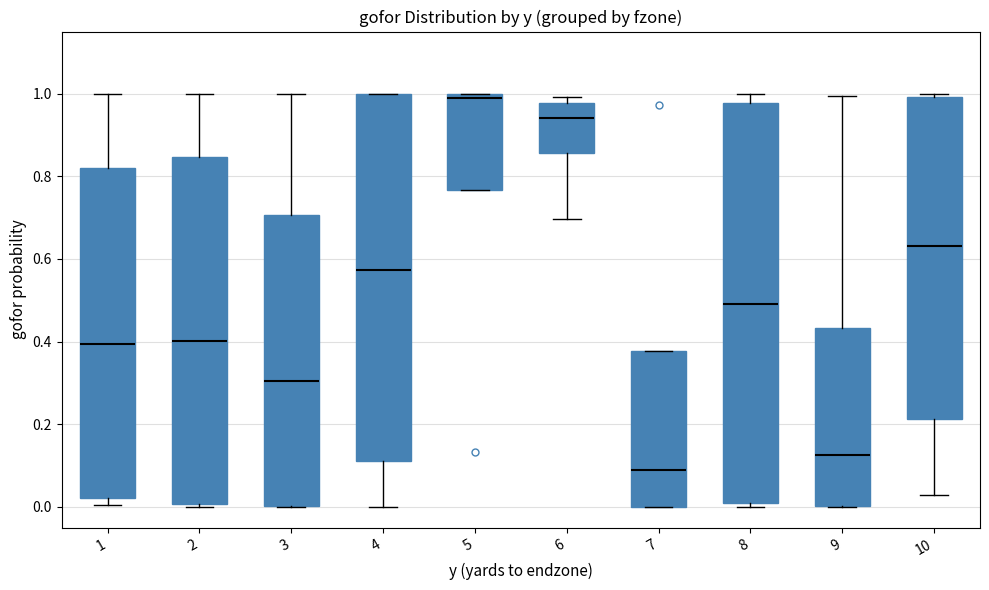

Comparing the boxes themselves (not the whiskers), which one is the tallest?

8